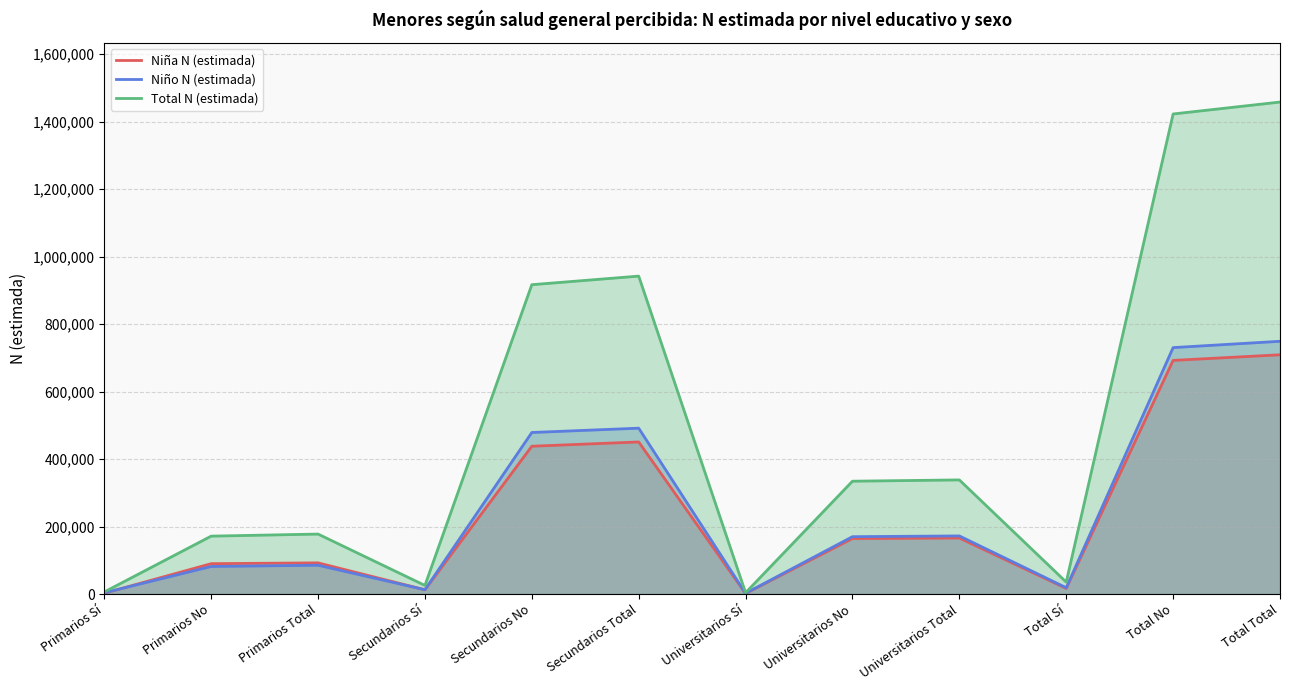

Which series changed the most between Secundarios No and Universitarios Sí?

Total N (estimada)